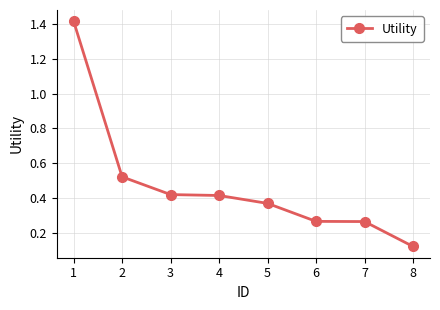

True or false: there are more than 2 points higher than both neighbors.

False